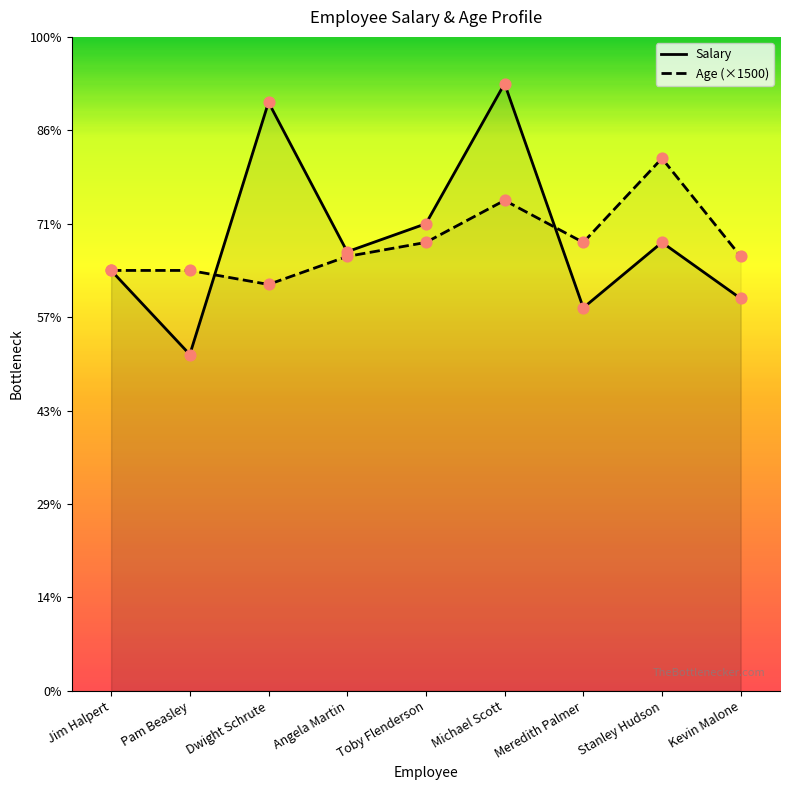

What is the total value across all series at Toby Flenderson?

98000